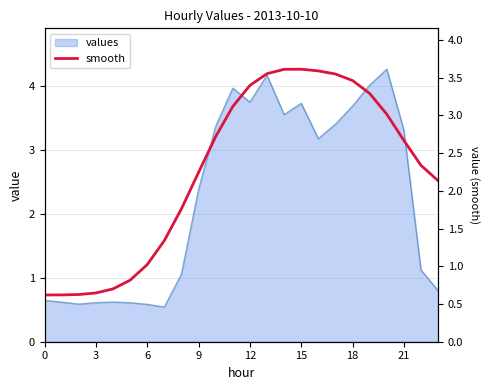

What is the lowest value of the values series?

0.5